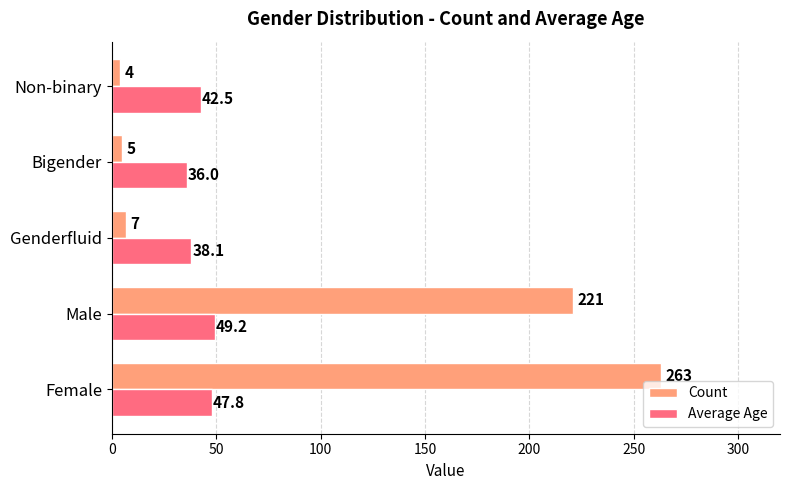

Which series has the largest range (max minus min)?

Count